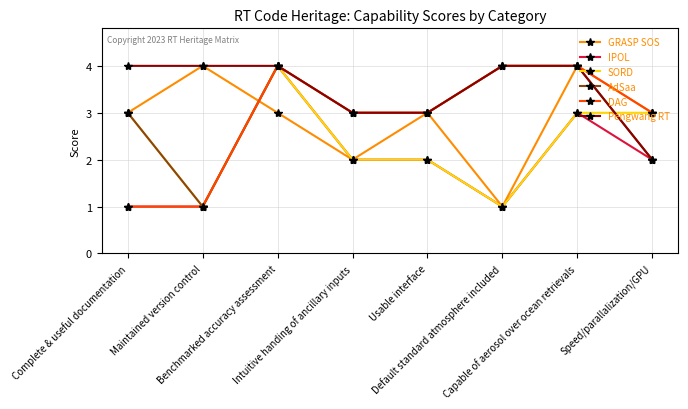

What are all the series names shown in the legend?

GRASP SOS, IPOL, SORD, AdSaa, DAG, Pengwang RT